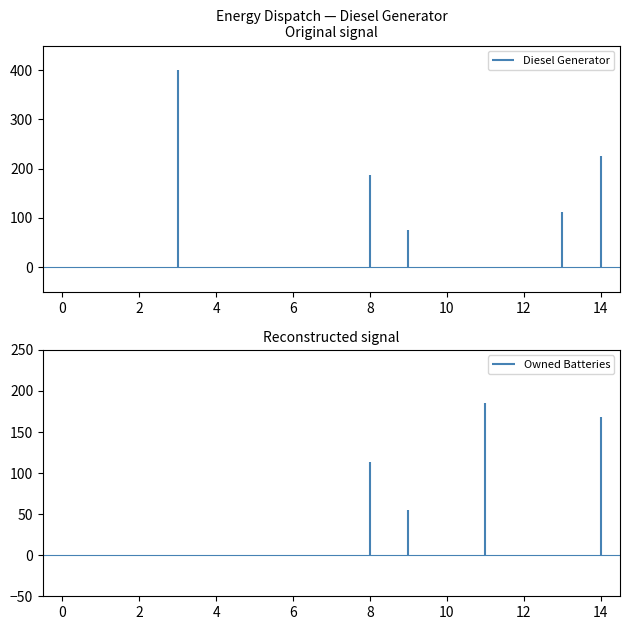

The value of Diesel Generator at 12 is -257.0. True or false?

False